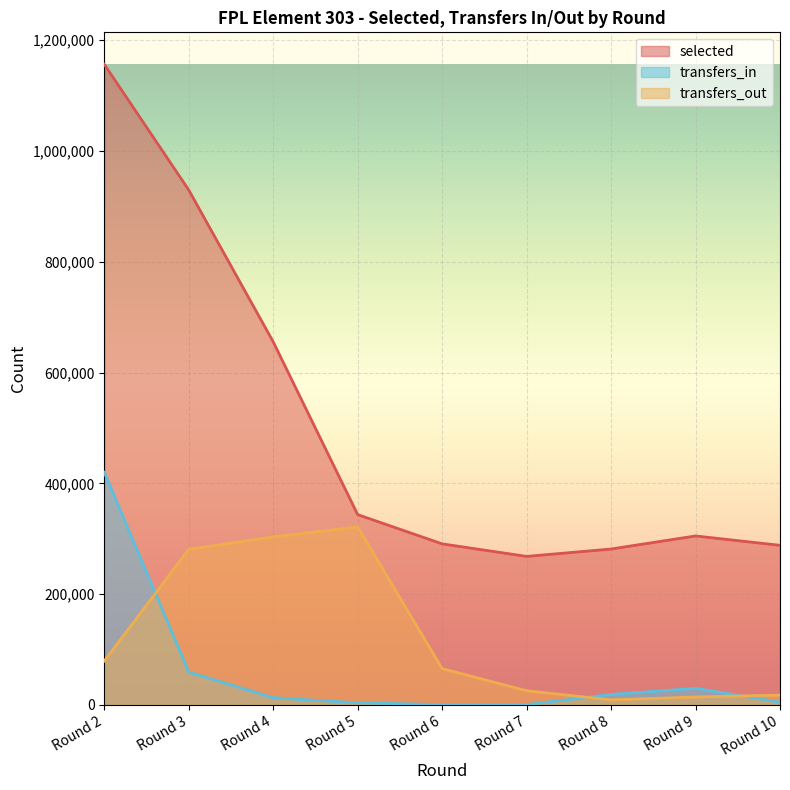

At which label is selected closest to 712140?

Round 4